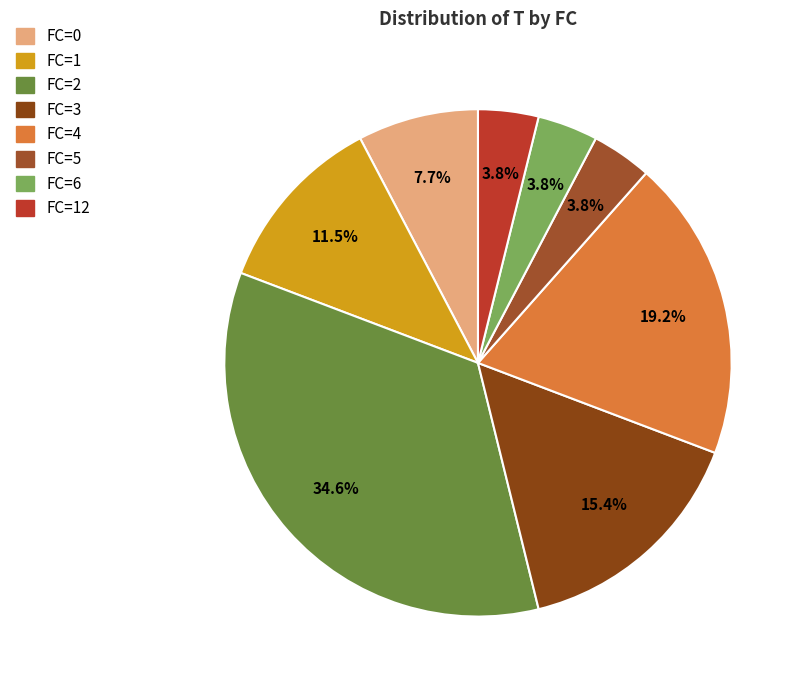

Which slice is the largest?

FC=2